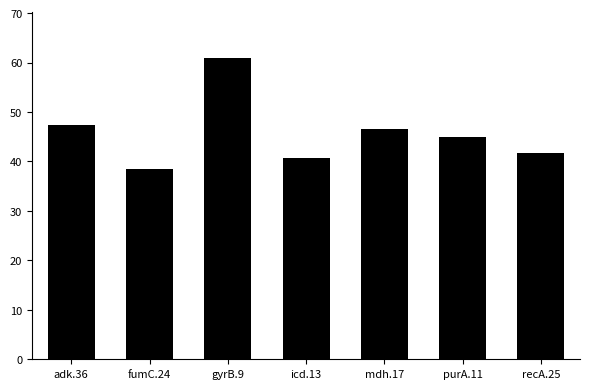

Read the value at purA.11.

44.9